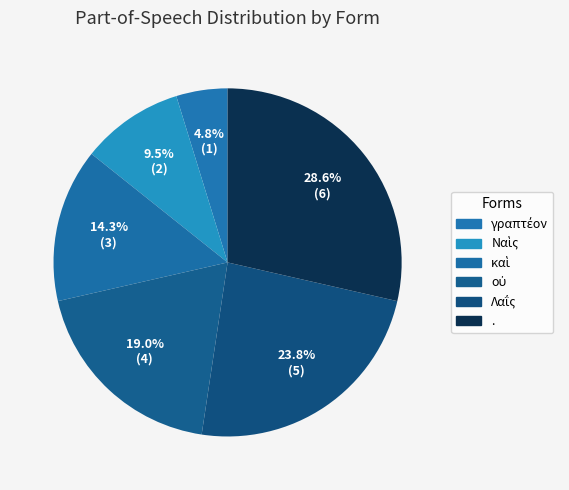

How much of the chart is everything except .?

71.4%